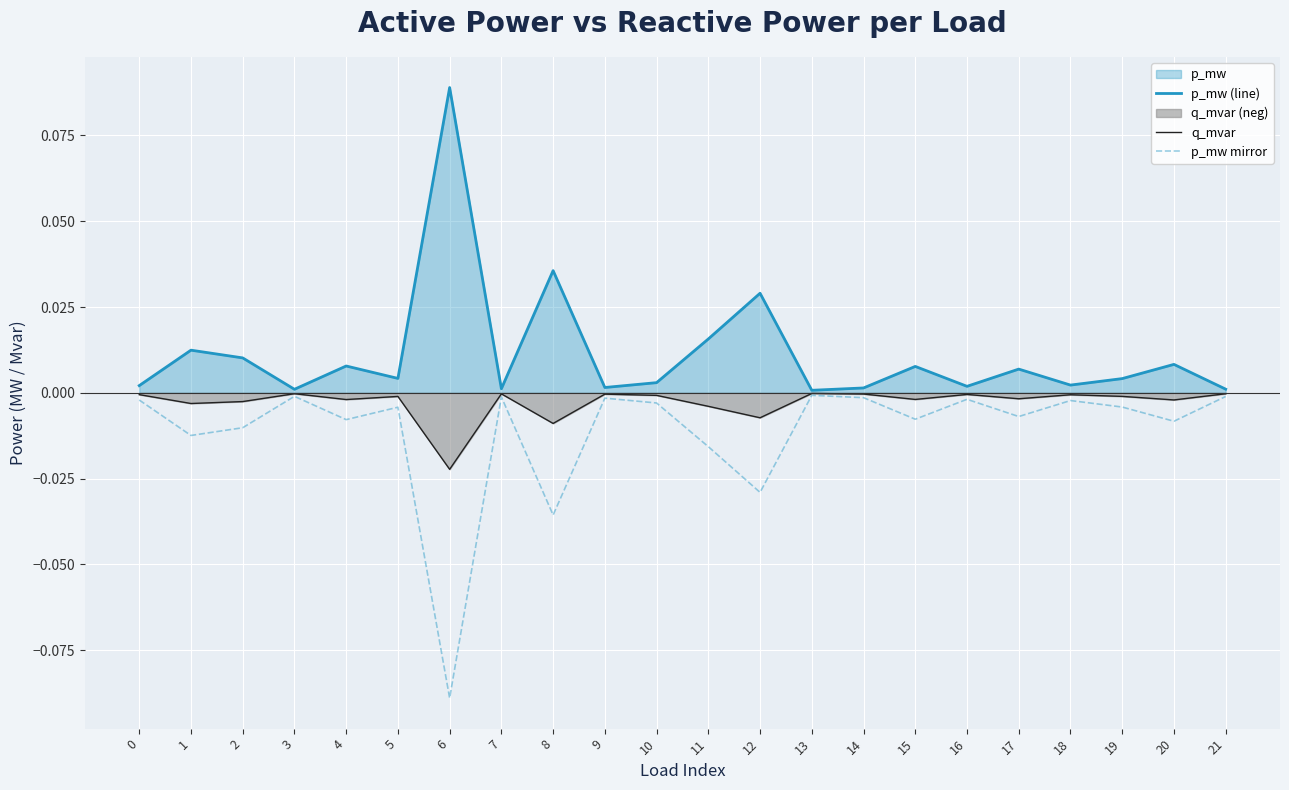

What is the highest value of the p_mw (line) series?

0.1